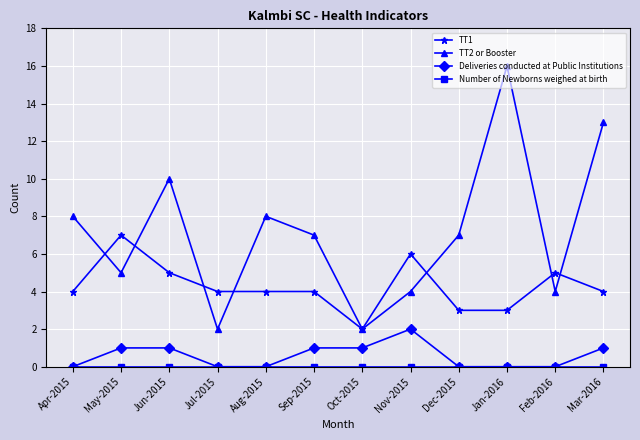

Which series changed the most between May-2015 and Mar-2016?

TT2 or Booster